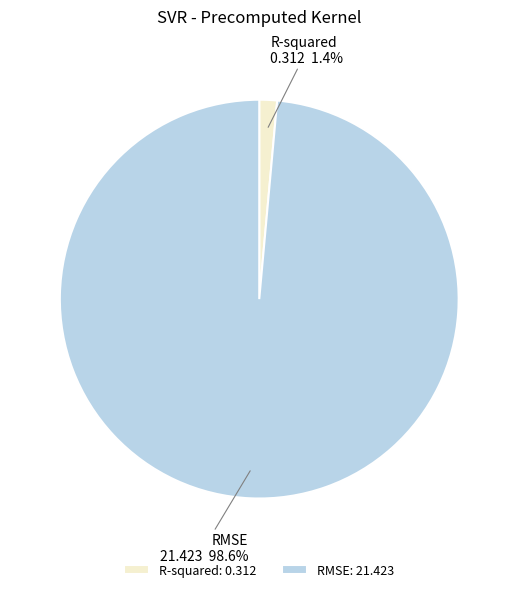

Which category has the smallest portion of the pie?

R-squared